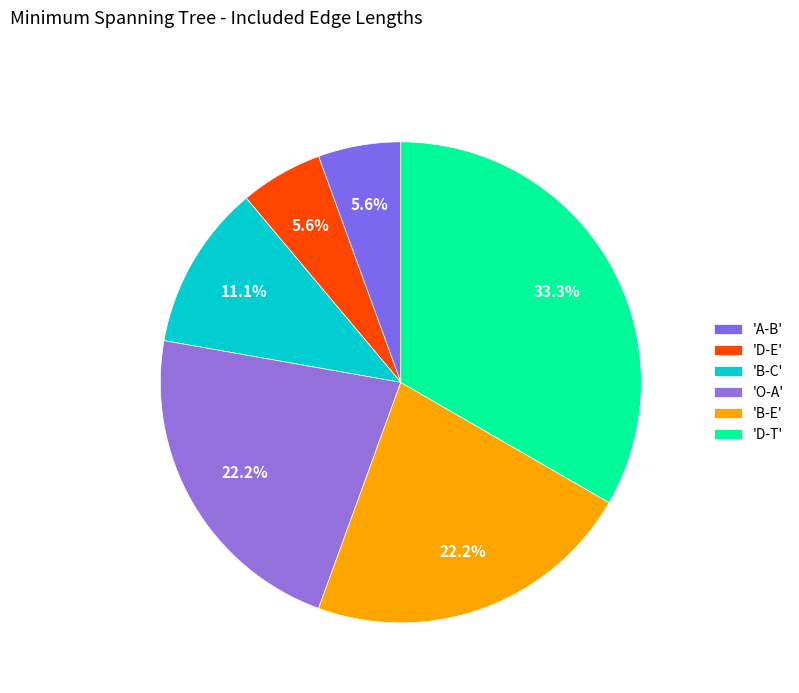

To the nearest percent, what is the difference between the largest and smallest slice percentages?

28%